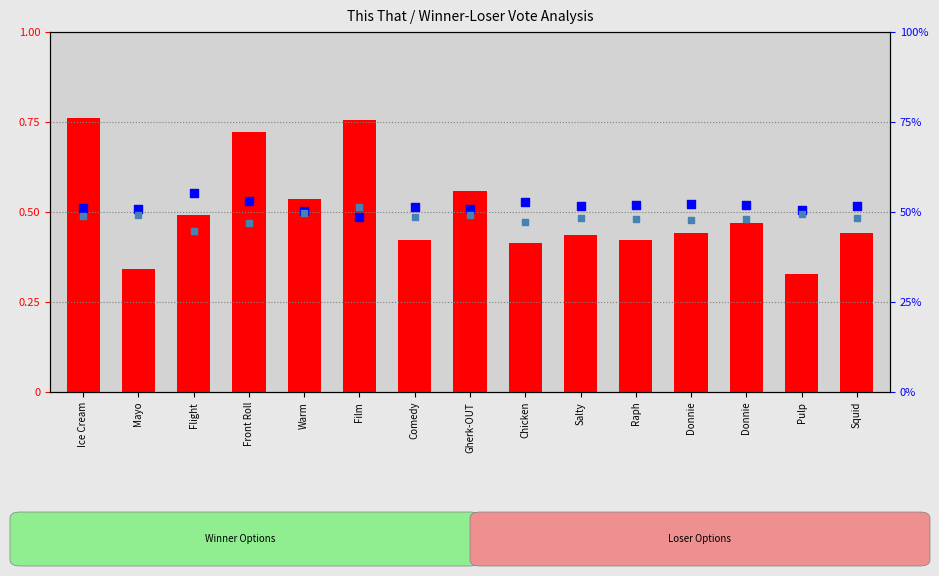

Is the value of Solo (Loser) at Raph greater than the value of Votes (Winner) at Raph?

Yes